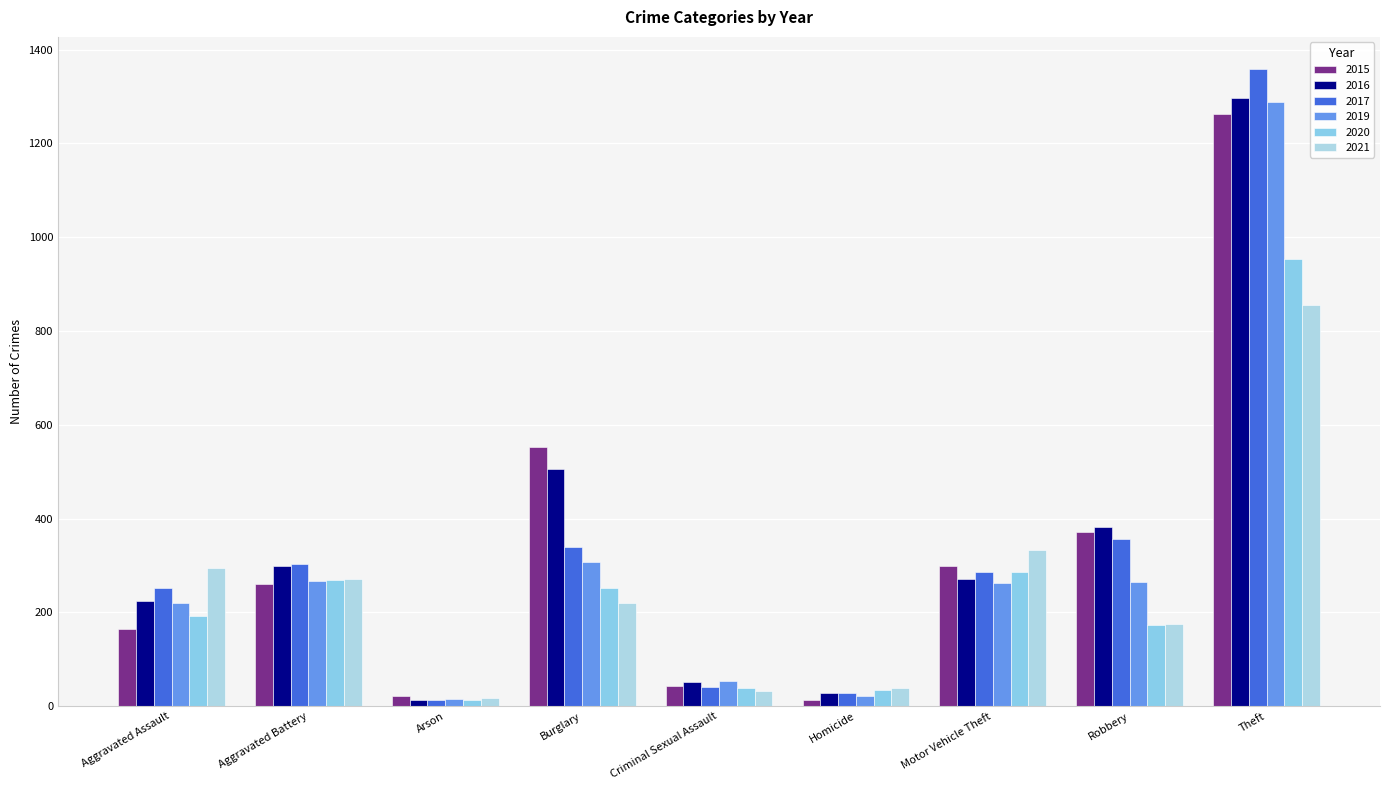

What is the label of the 1st bar from the left?

Aggravated Assault